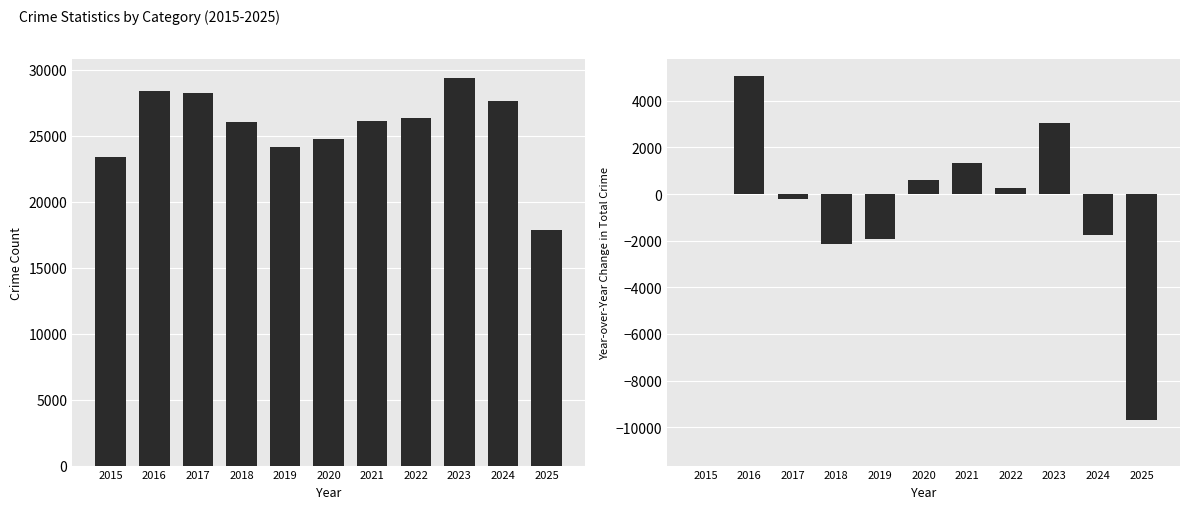

What is the sum of all YoY Change values?

-5473